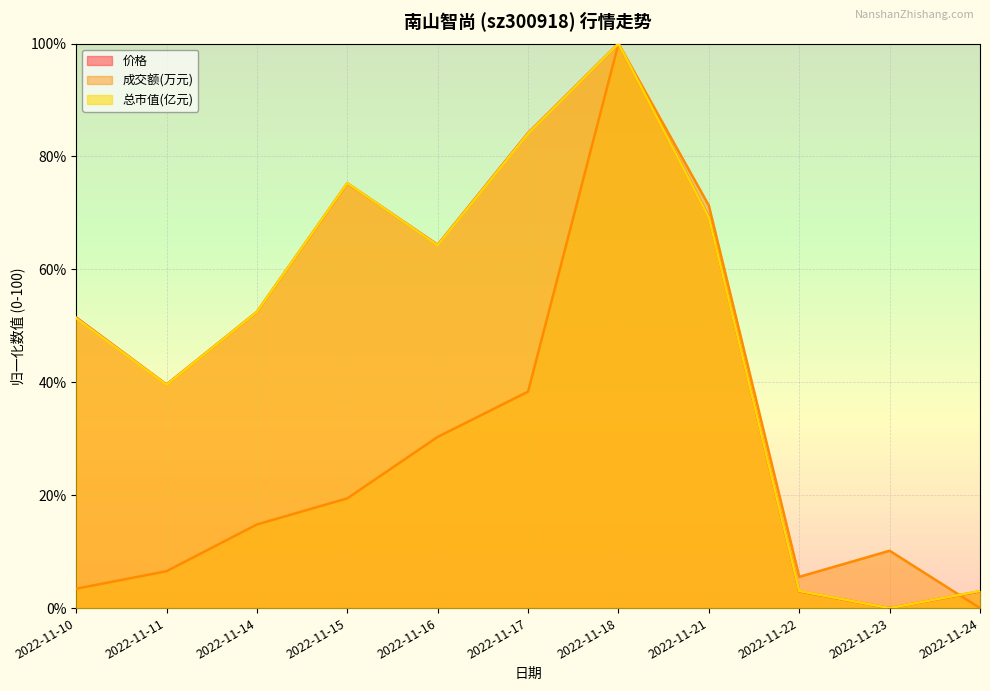

How many interior local peaks does the 成交额(万元) series have?

2